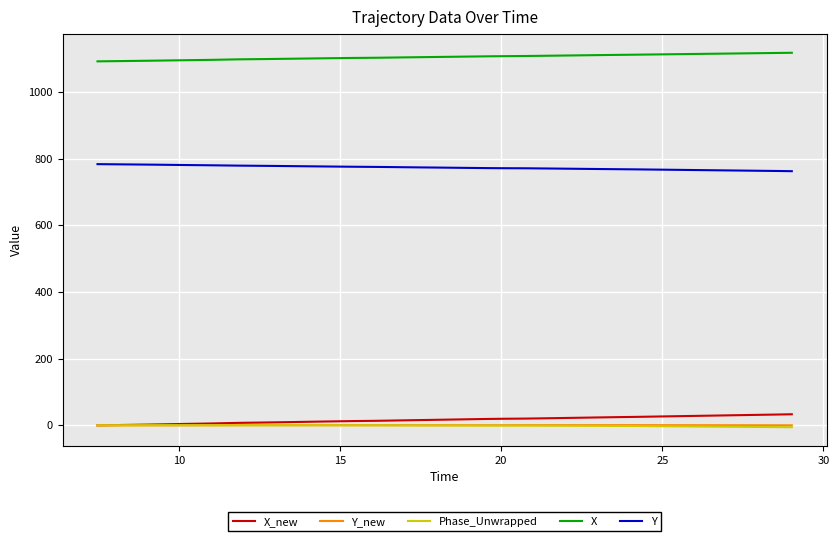

What is the maximum value for X?

1118.1